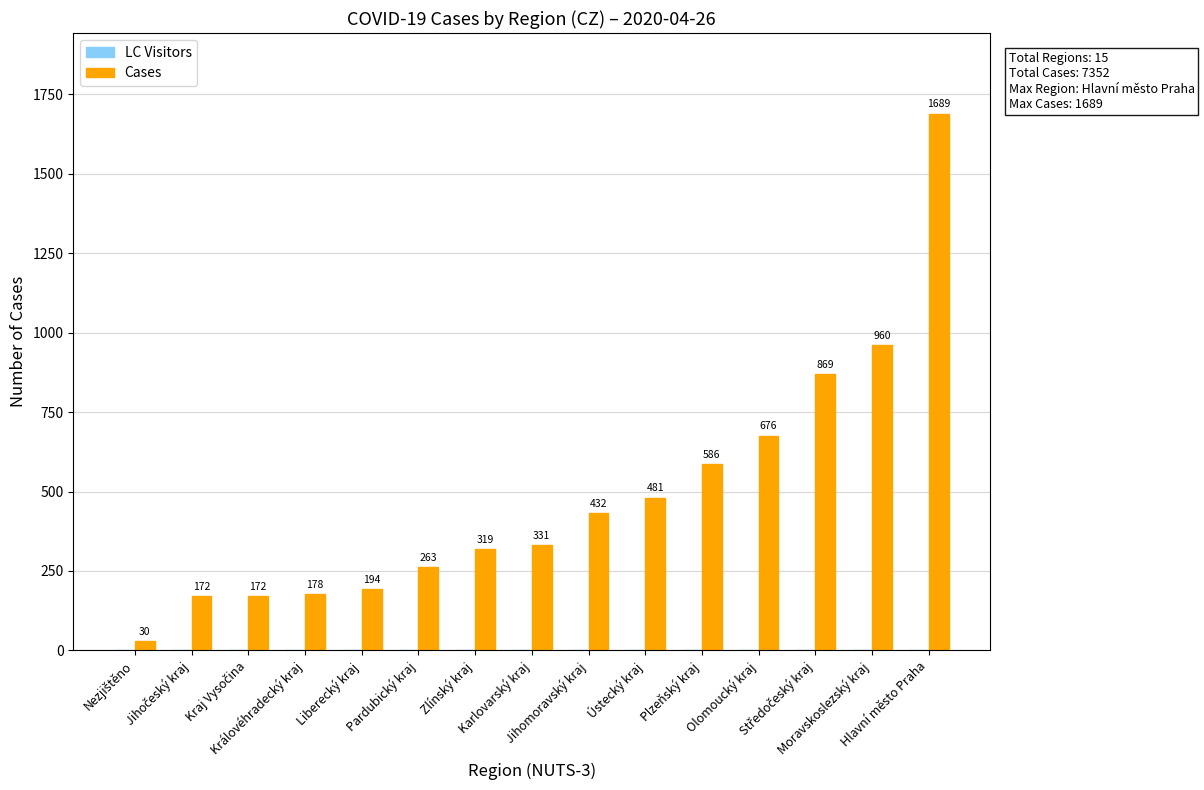

Does the chart contain any negative values?

No